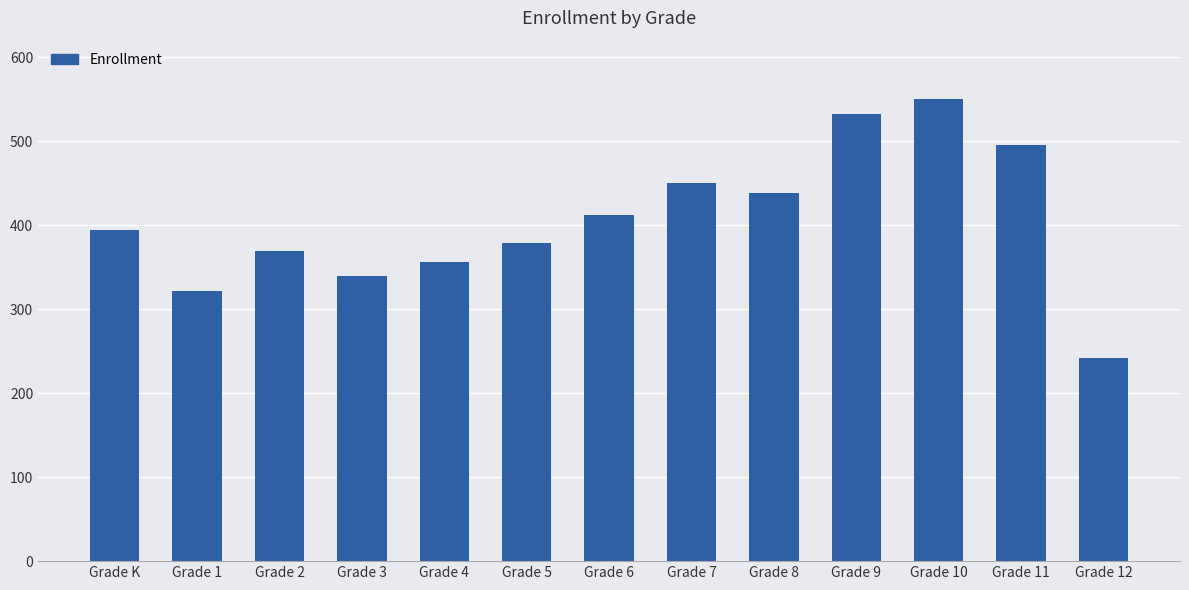

Does the chart contain any negative values?

No